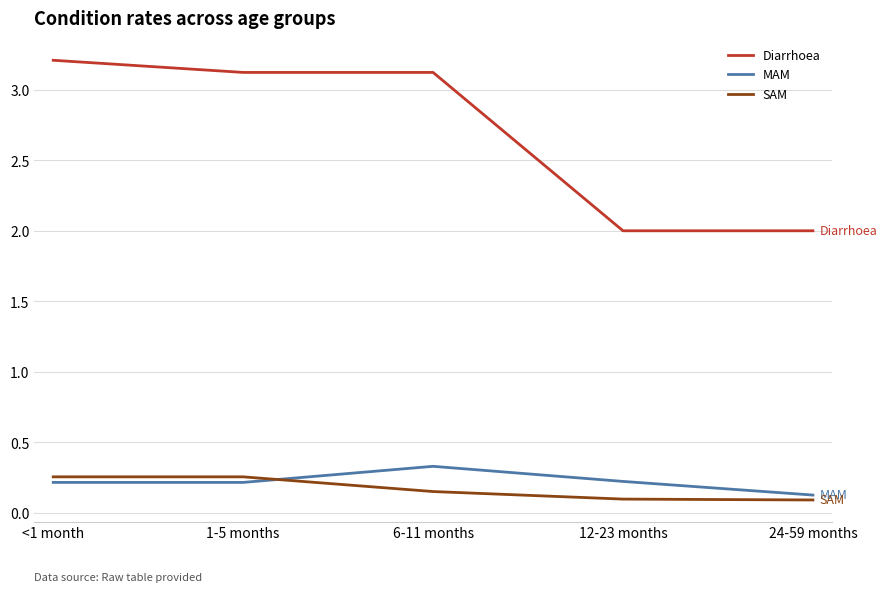

Is it true that MAM equals 0.6 at 6-11 months?

False